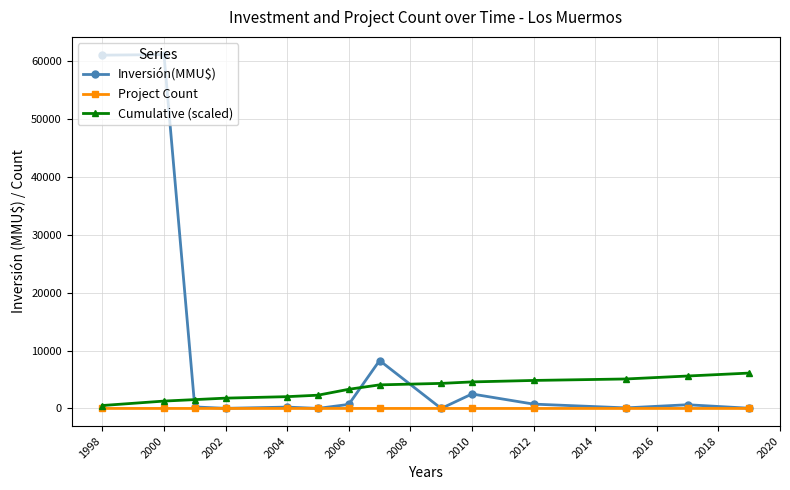

Which series has the largest range (max minus min)?

Inversión(MMU$)